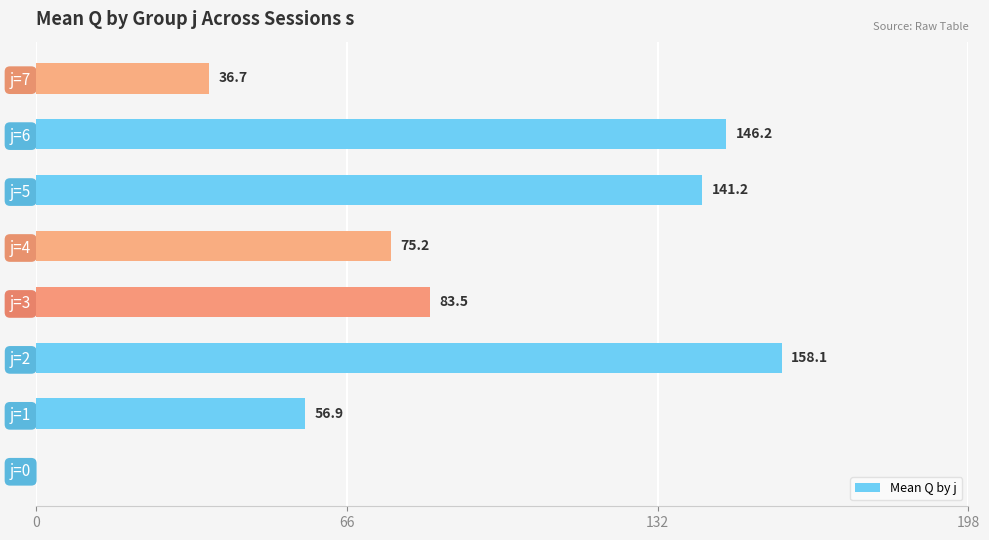

What is the sum of all values?

697.8